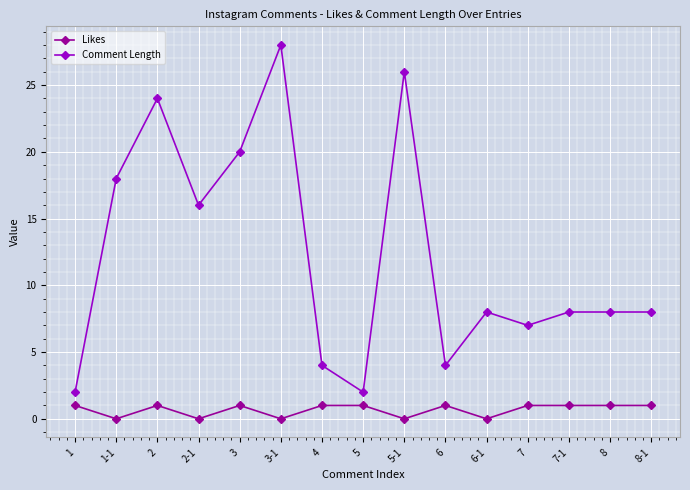

Reading left to right, what are all the values shown in this chart?

Likes: 1=1	1-1=0	2=1	2-1=0	3=1	3-1=0	4=1	5=1	5-1=0	6=1	6-1=0	7=1	7-1=1	8=1	8-1=1
Comment Length: 1=2	1-1=18	2=24	2-1=16	3=20	3-1=28	4=4	5=2	5-1=26	6=4	6-1=8	7=7	7-1=8	8=8	8-1=8